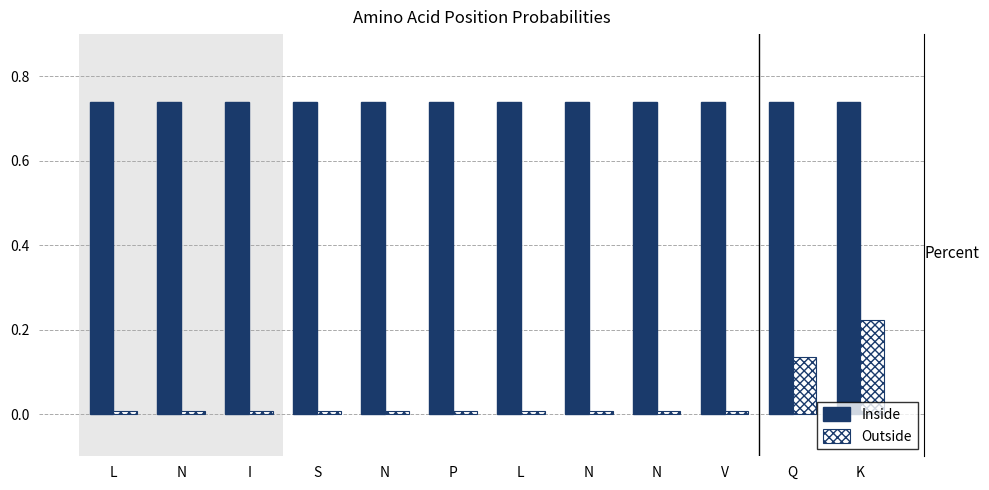

Which series has the widest spread of values?

Outside